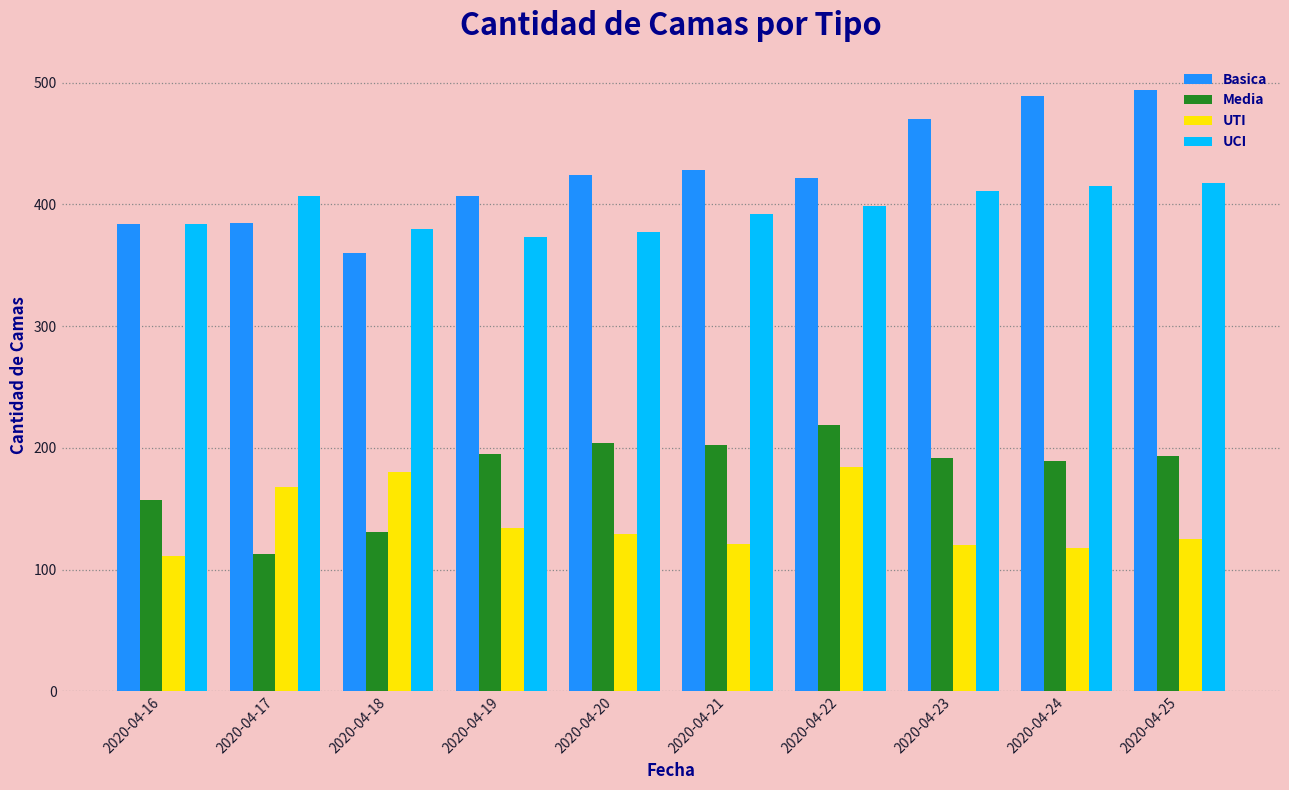

What is the smallest value displayed?

111